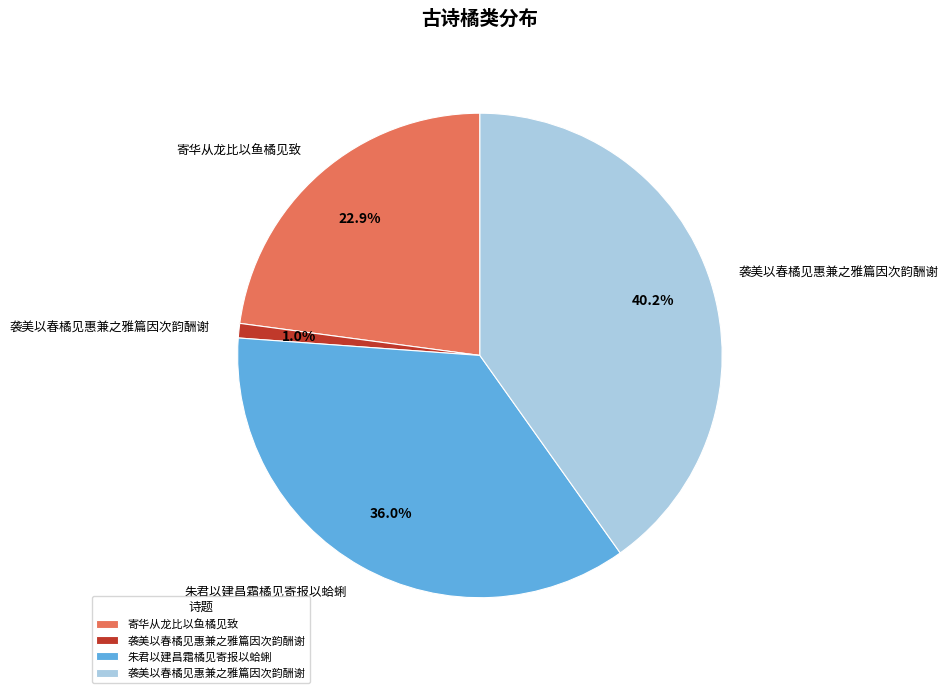

To the nearest percent, what is the difference between the largest and smallest slice percentages?

39%